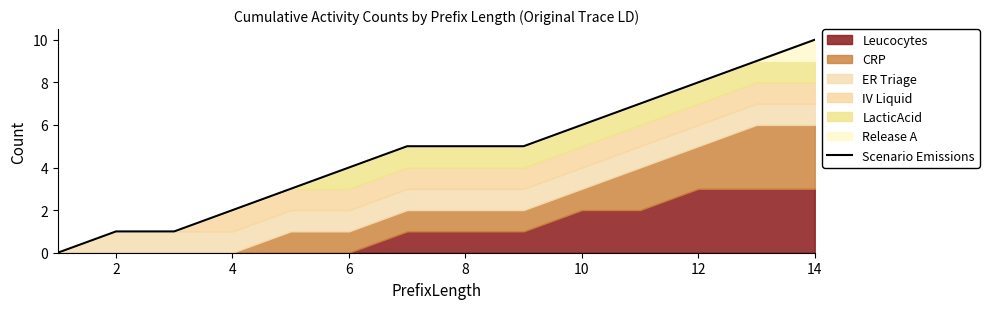

The Scenario Emissions series shows 2 at 4. True or false?

True